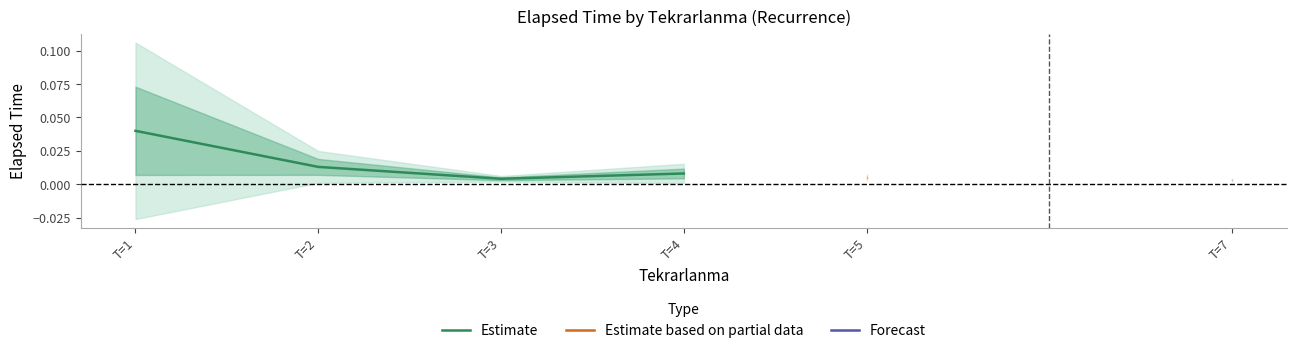

The chart shows a value of 0.0 at T=4. True or false?

False